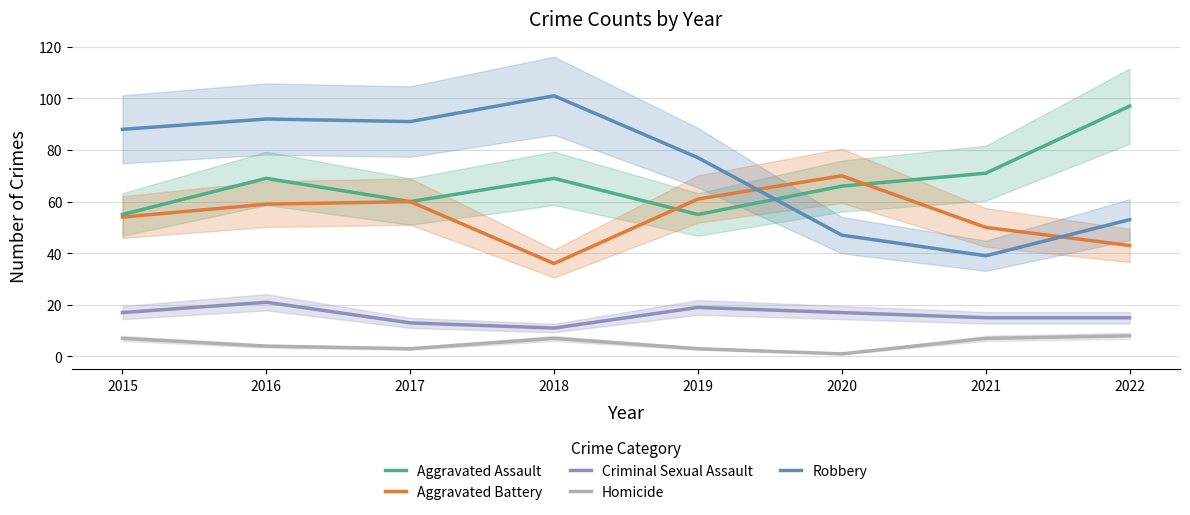

Is this an area chart (filled region under the line)?

No